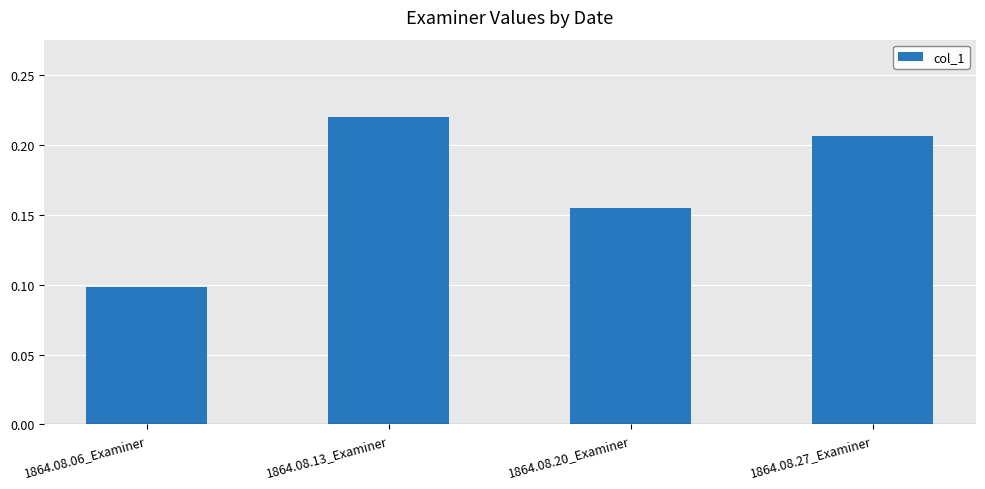

What is the difference between the values at 1864.08.13_Examiner and 1864.08.06_Examiner?

0.1